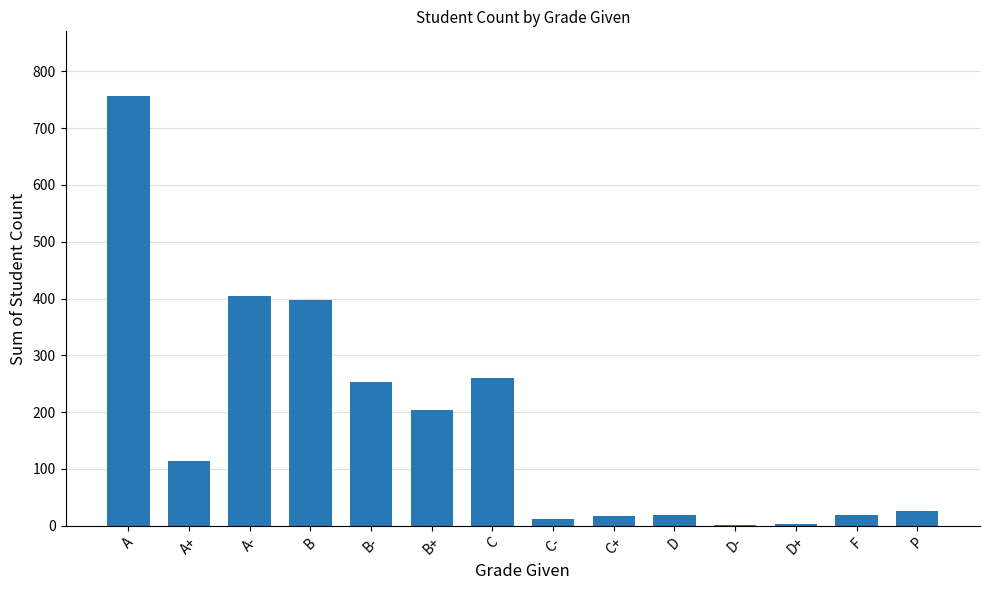

At which label is the value closest to 379?

B